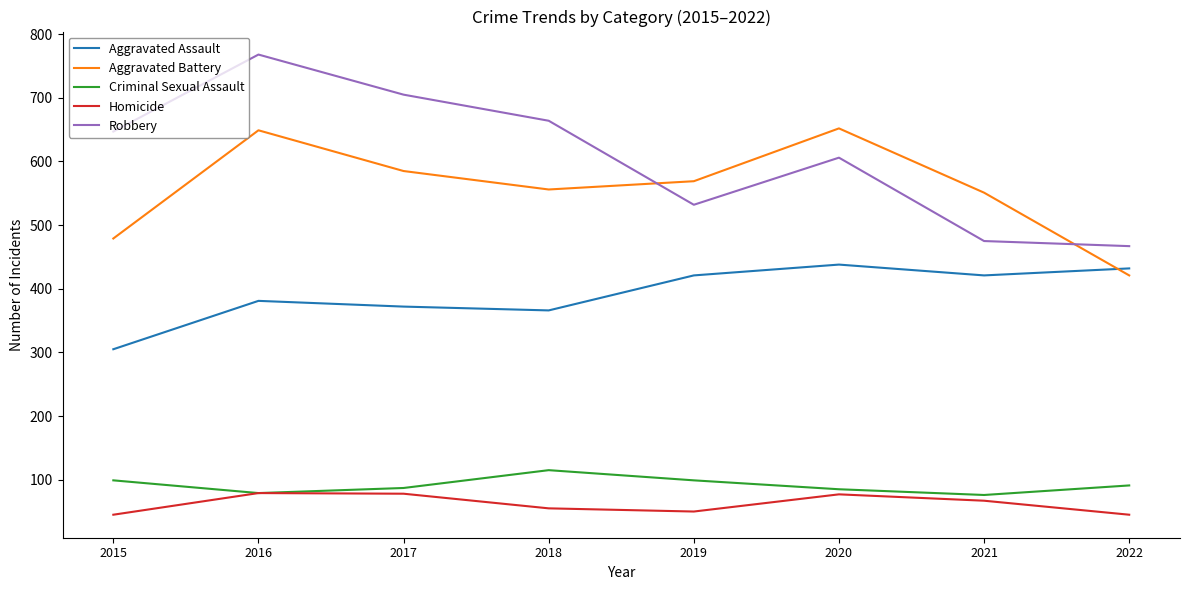

What is the maximum value shown in the chart?

768